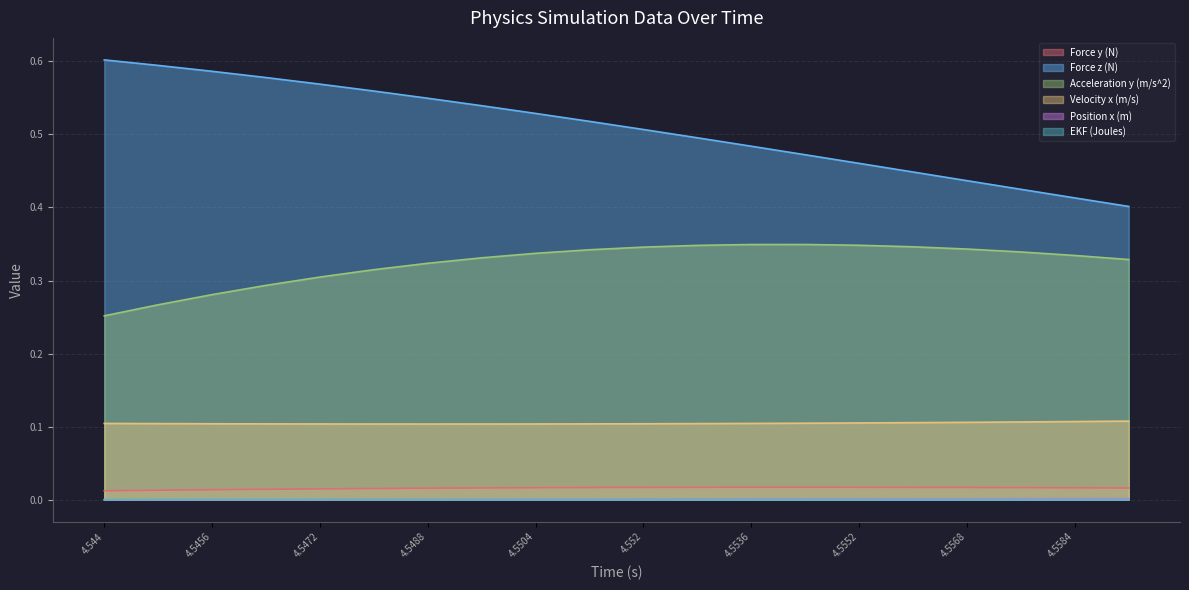

Is the value of Force z (N) at 4.5504 greater than the value of Force y (N) at 4.5552?

Yes